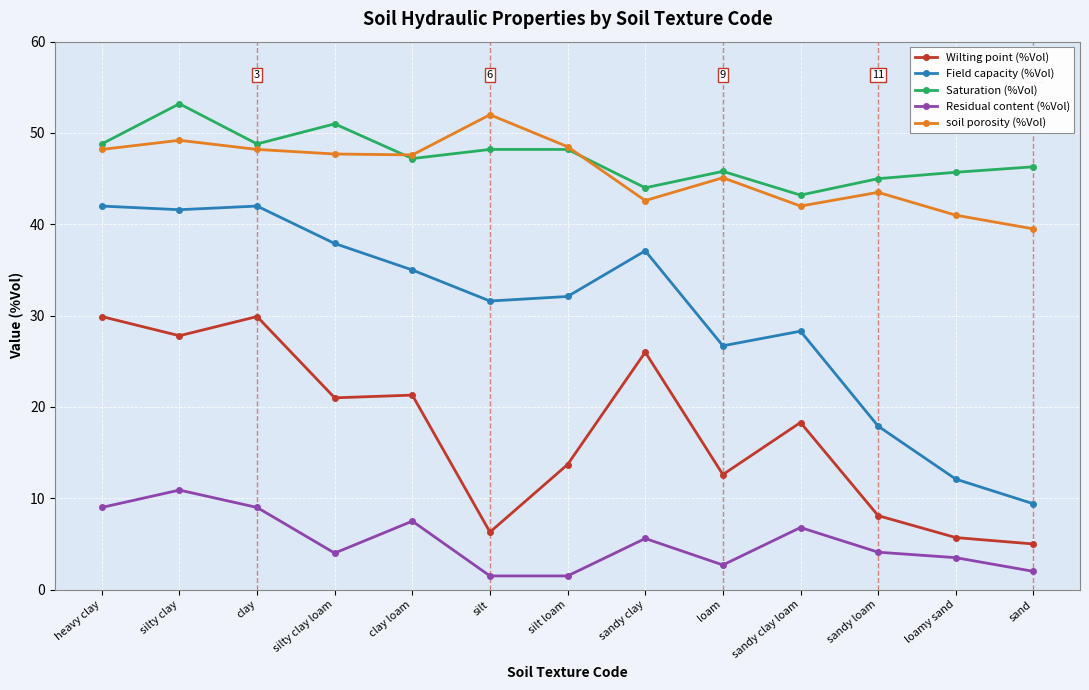

Is the value of soil porosity (%Vol) at clay greater than the value of Residual content (%Vol) at heavy clay?

Yes